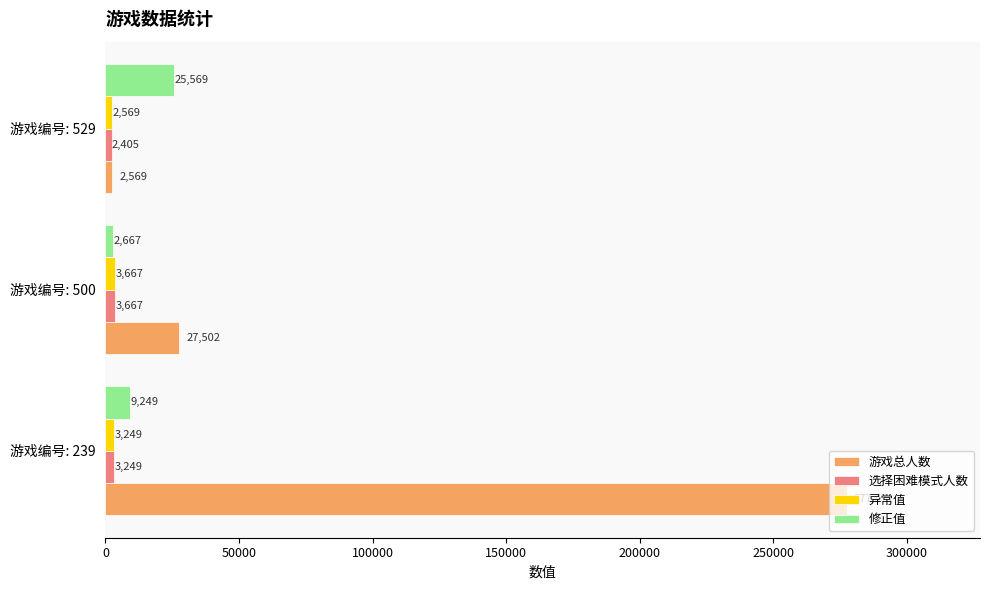

Rank the categories by 游戏总人数 value from lowest to highest.

游戏编号: 529, 游戏编号: 500, 游戏编号: 239